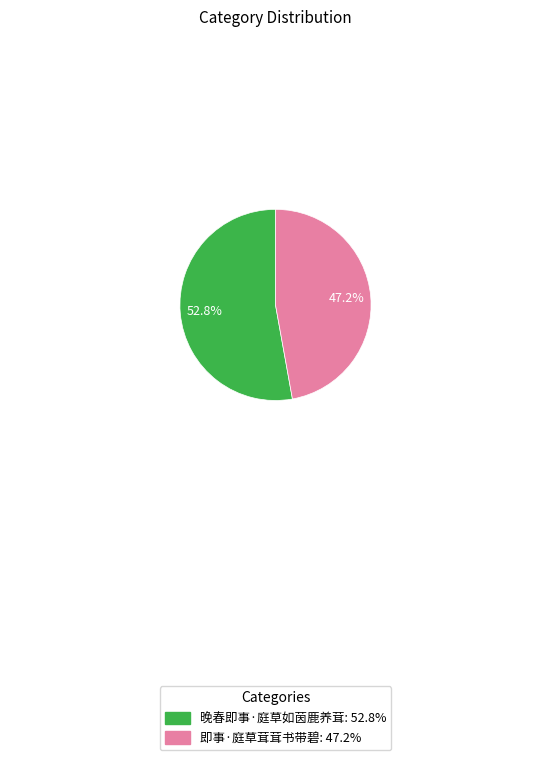

Which category has the smallest portion of the pie?

即事·庭草茸茸书带碧